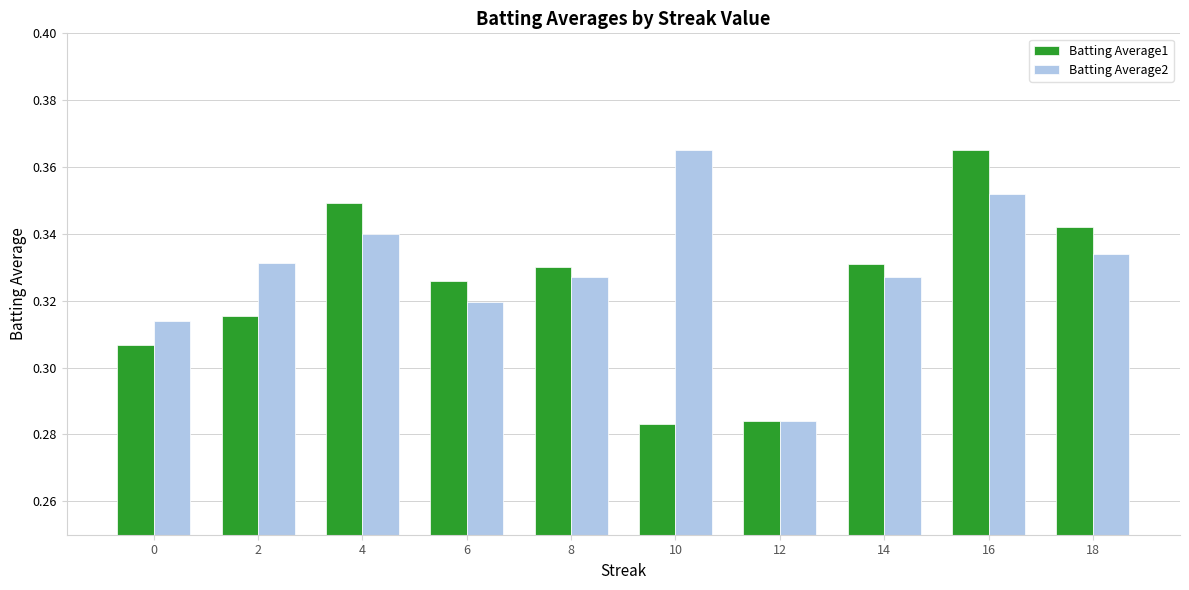

Rank the series at 6 from lowest to highest value.

Batting Average2, Batting Average1